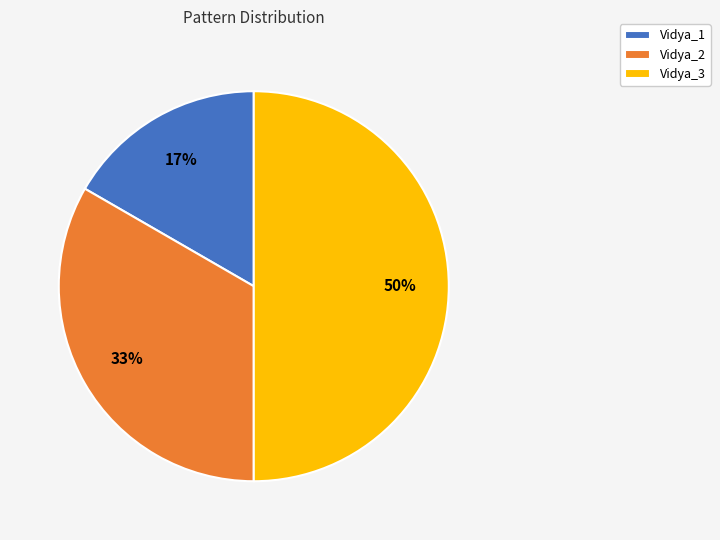

Does Vidya_2 represent more than half of the total?

No